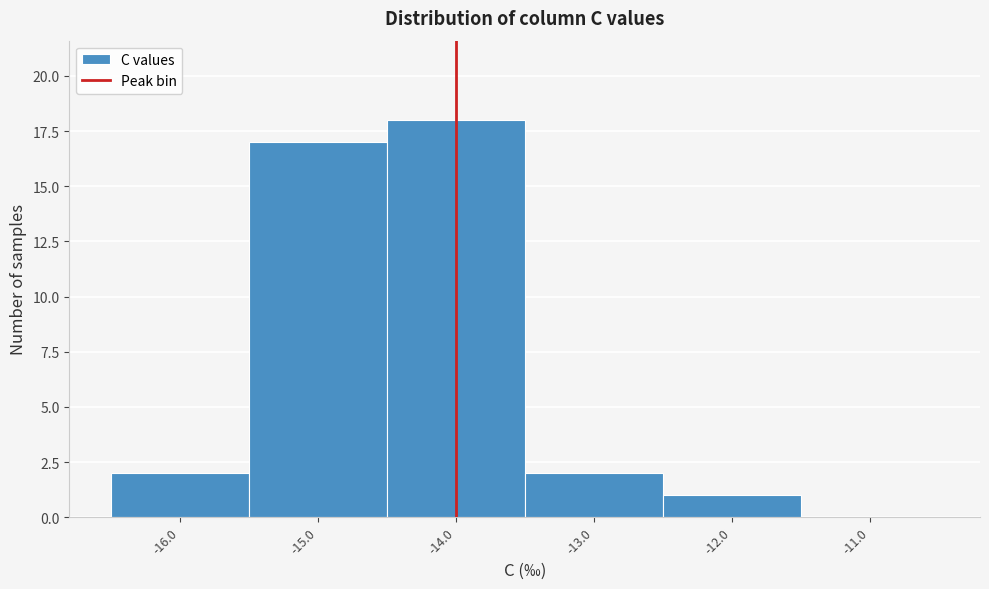

Reading left to right, list every bar in this chart as the range it spans on the x-axis followed by its height. The values are not printed on the chart, so give them approximately, as read against the axis.

-16.5 to -15.5: 2
-15.5 to -14.5: 17
-14.5 to -13.5: 18
-13.5 to -12.5: 2
-12.5 to -11.5: 1
-11.5 to -10.5: 0